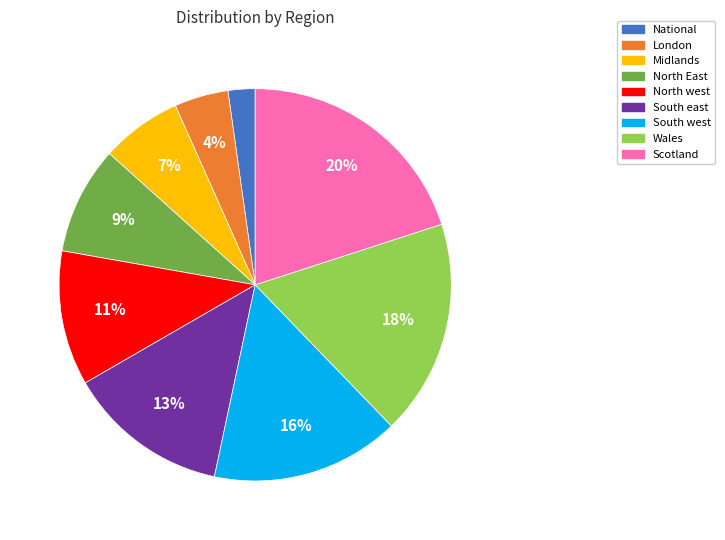

Rank the categories by value from lowest to highest.

National, London, Midlands, North East, North west, South east, South west, Wales, Scotland